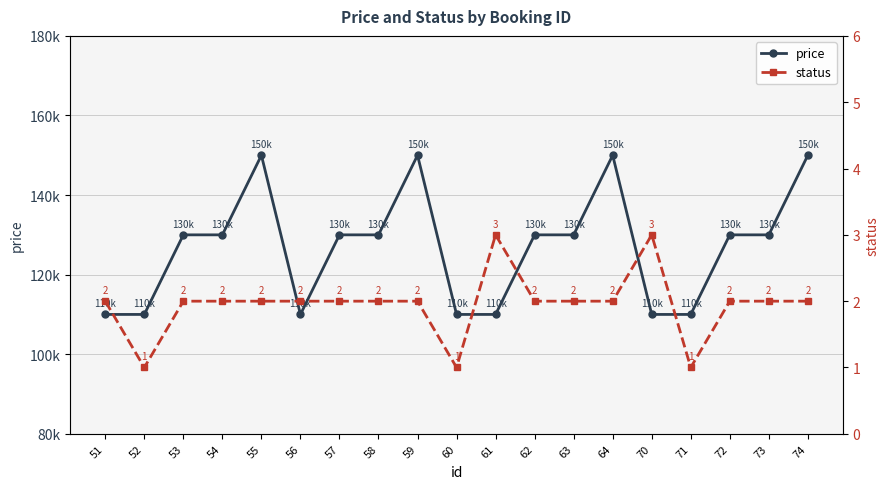

How many distinct data groups are displayed?

2